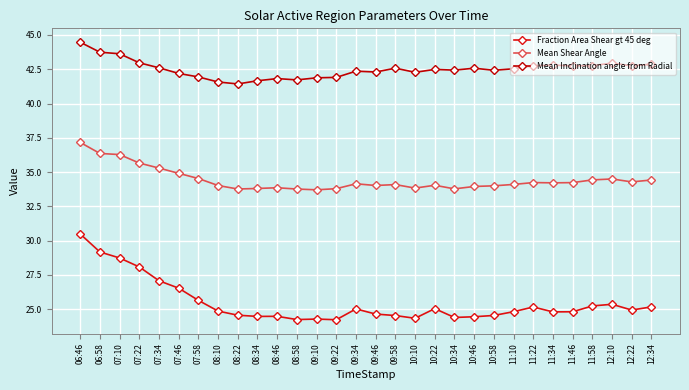

Reading right to left, extract all data points from this chart.

Fraction Area Shear gt 45 deg: 12:34=25.2	12:22=24.9	12:10=25.4	11:58=25.2	11:46=24.8	11:34=24.8	11:22=25.2	11:10=24.8	10:58=24.5	10:46=24.4	10:34=24.4	10:22=25.0	10:10=24.3	09:58=24.5	09:46=24.6	09:34=25.0	09:22=24.2	09:10=24.3	08:58=24.2	08:46=24.5	08:34=24.5	08:22=24.6	08:10=24.9	07:58=25.6	07:46=26.5	07:34=27.1	07:22=28.1	07:10=28.7	06:58=29.2	06:46=30.5
Mean Shear Angle: 12:34=34.4	12:22=34.3	12:10=34.5	11:58=34.4	11:46=34.2	11:34=34.2	11:22=34.2	11:10=34.1	10:58=34.0	10:46=34.0	10:34=33.8	10:22=34.0	10:10=33.8	09:58=34.1	09:46=34.0	09:34=34.1	09:22=33.8	09:10=33.7	08:58=33.8	08:46=33.9	08:34=33.8	08:22=33.8	08:10=34.0	07:58=34.5	07:46=34.9	07:34=35.3	07:22=35.7	07:10=36.3	06:58=36.4	06:46=37.2
Mean Inclination angle from Radial: 12:34=42.9	12:22=42.7	12:10=42.9	11:58=42.8	11:46=42.7	11:34=42.8	11:22=42.8	11:10=42.5	10:58=42.4	10:46=42.6	10:34=42.4	10:22=42.5	10:10=42.3	09:58=42.6	09:46=42.3	09:34=42.4	09:22=41.9	09:10=41.9	08:58=41.7	08:46=41.8	08:34=41.7	08:22=41.4	08:10=41.6	07:58=41.9	07:46=42.2	07:34=42.6	07:22=43.0	07:10=43.6	06:58=43.7	06:46=44.5